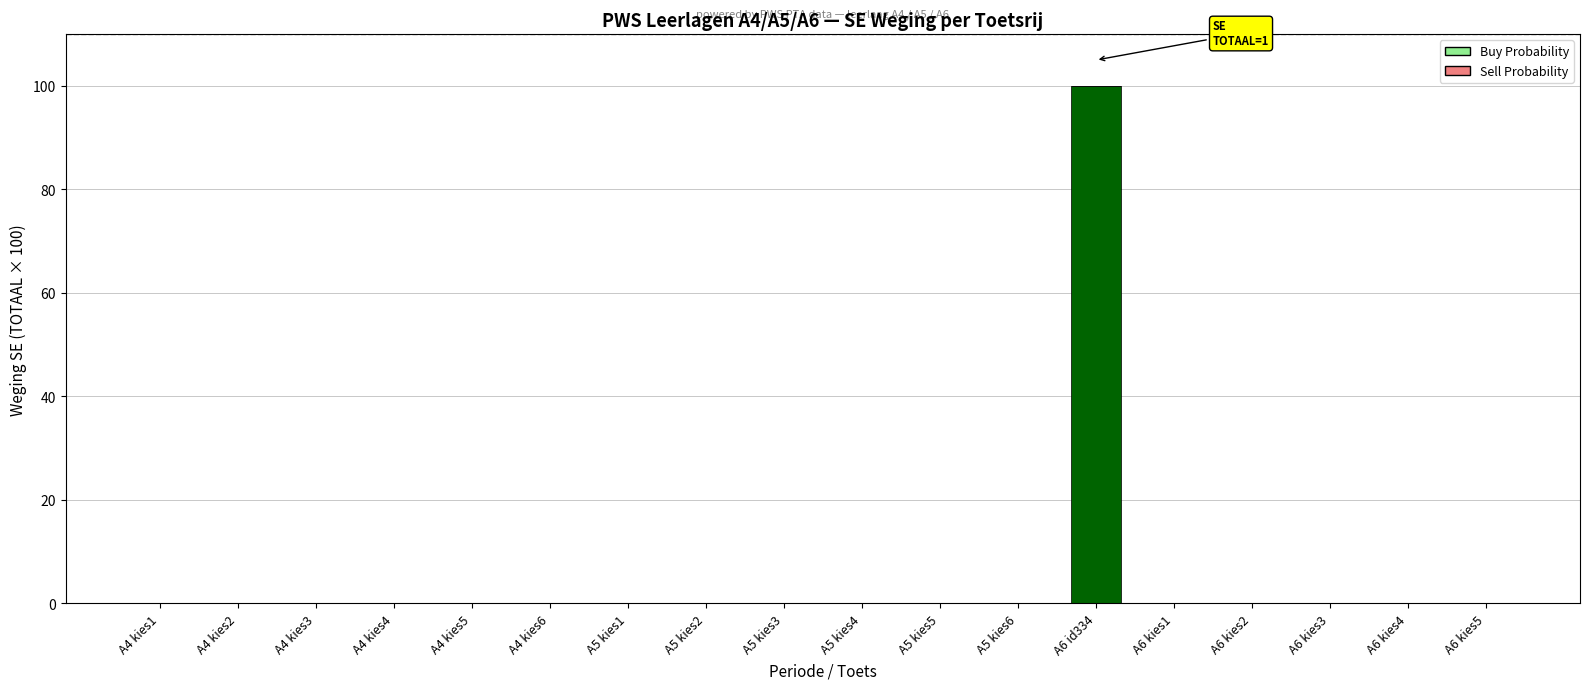

True or false: the data shows 61 at A6 kies5.

False